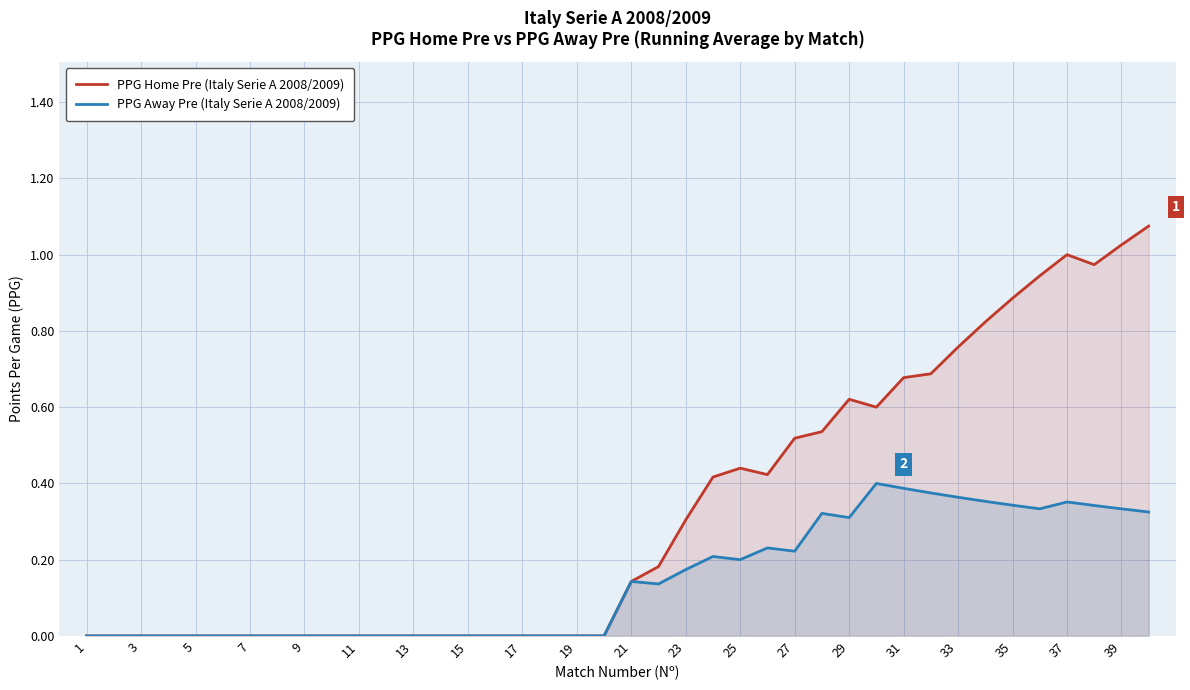

How many data points does each series have?

40